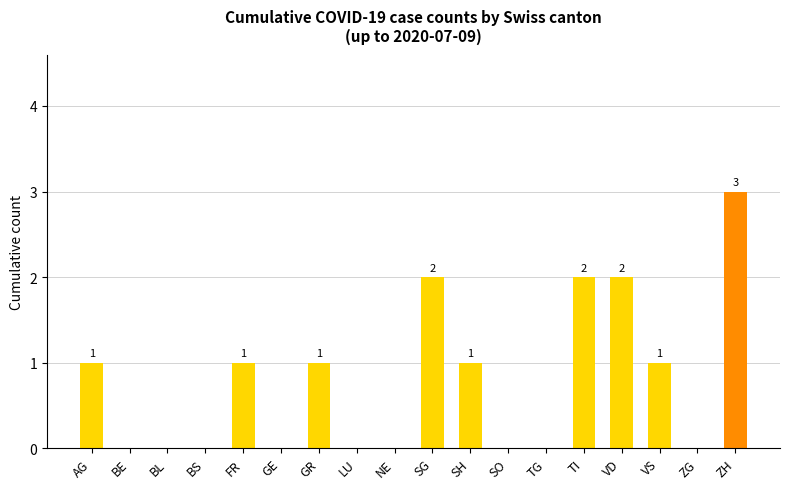

Are the bars horizontal?

No